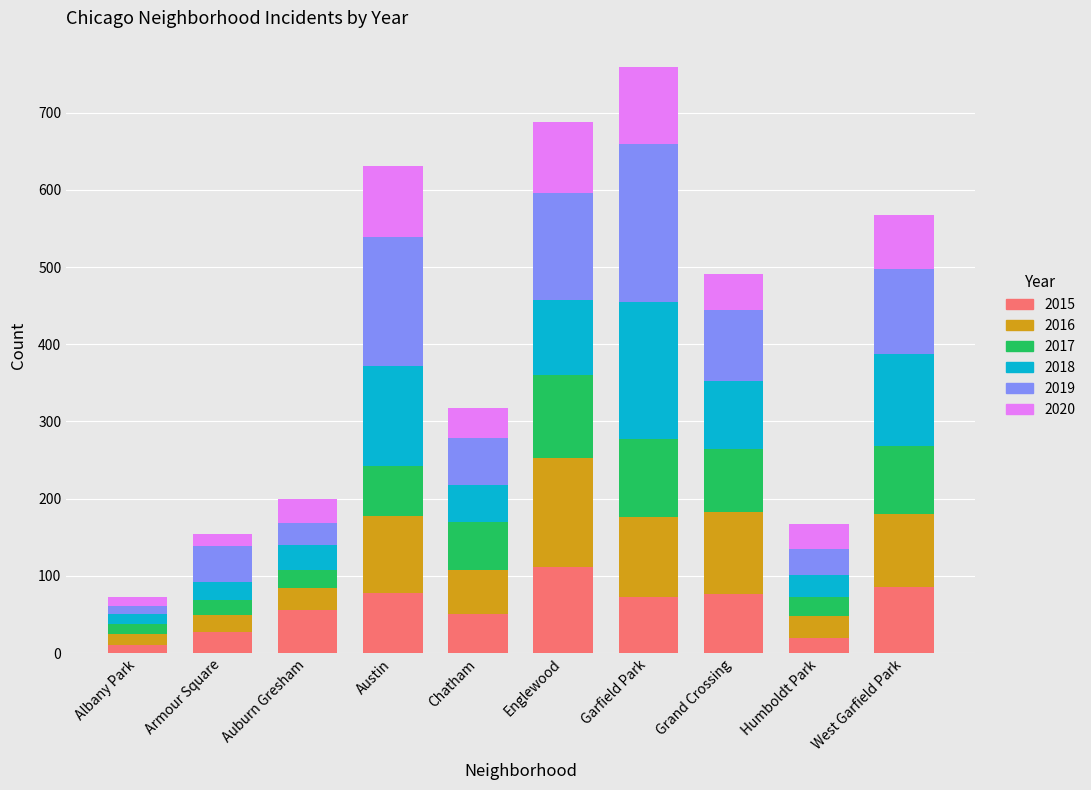

The 2015 series shows 85 at West Garfield Park. True or false?

True